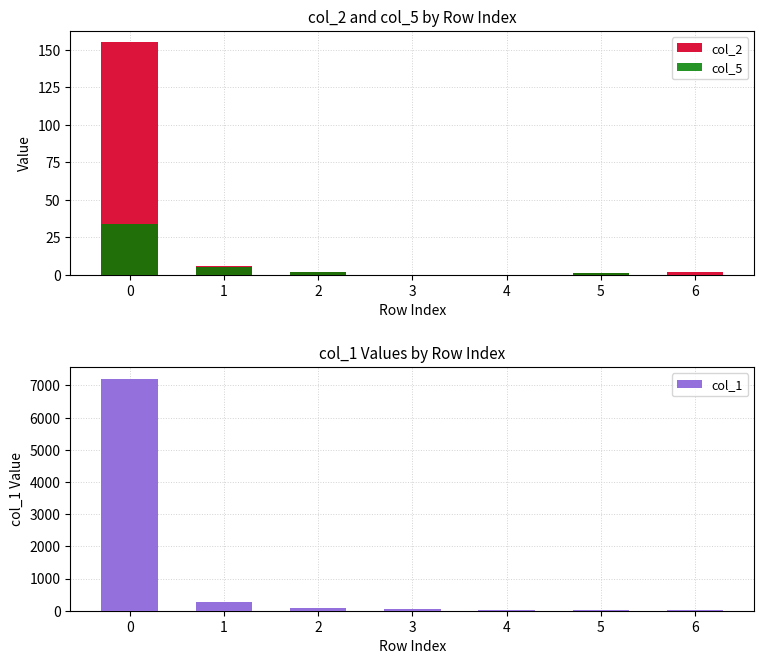

Does the chart contain any negative values?

No